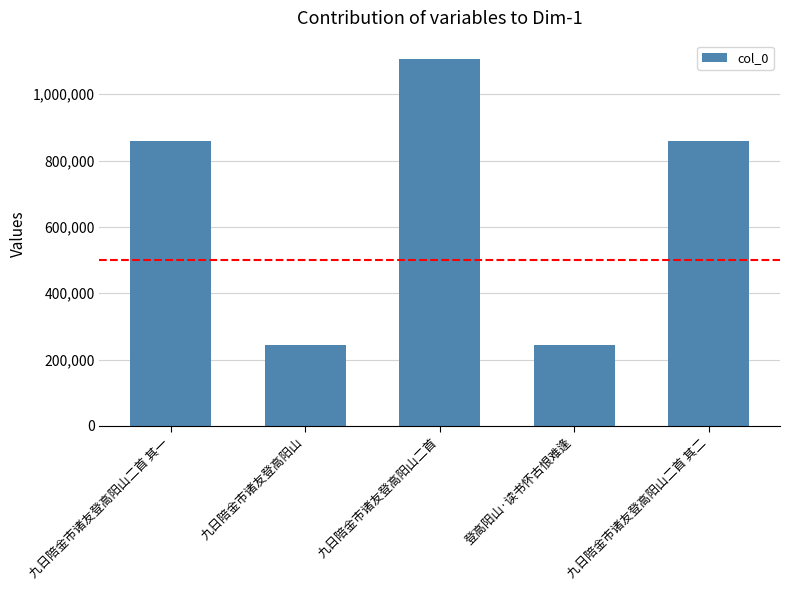

The chart shows a value of 860339 at 九日陪金市诸友登高阳山二首 其二. True or false?

True